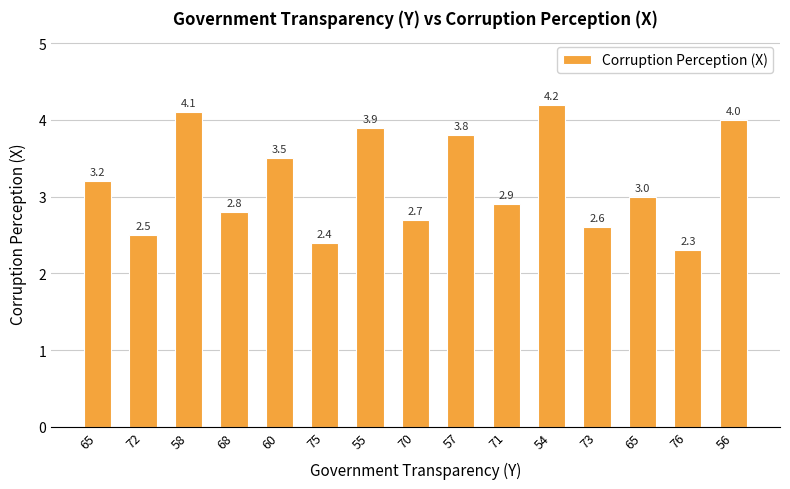

Count the number of categories in the chart.

15